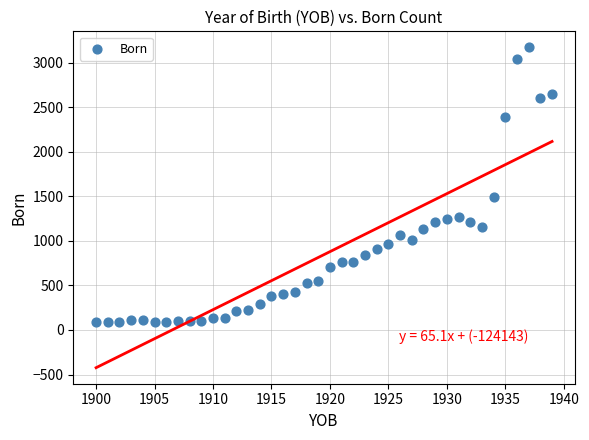

What is the range of X values (max minus min)?

39